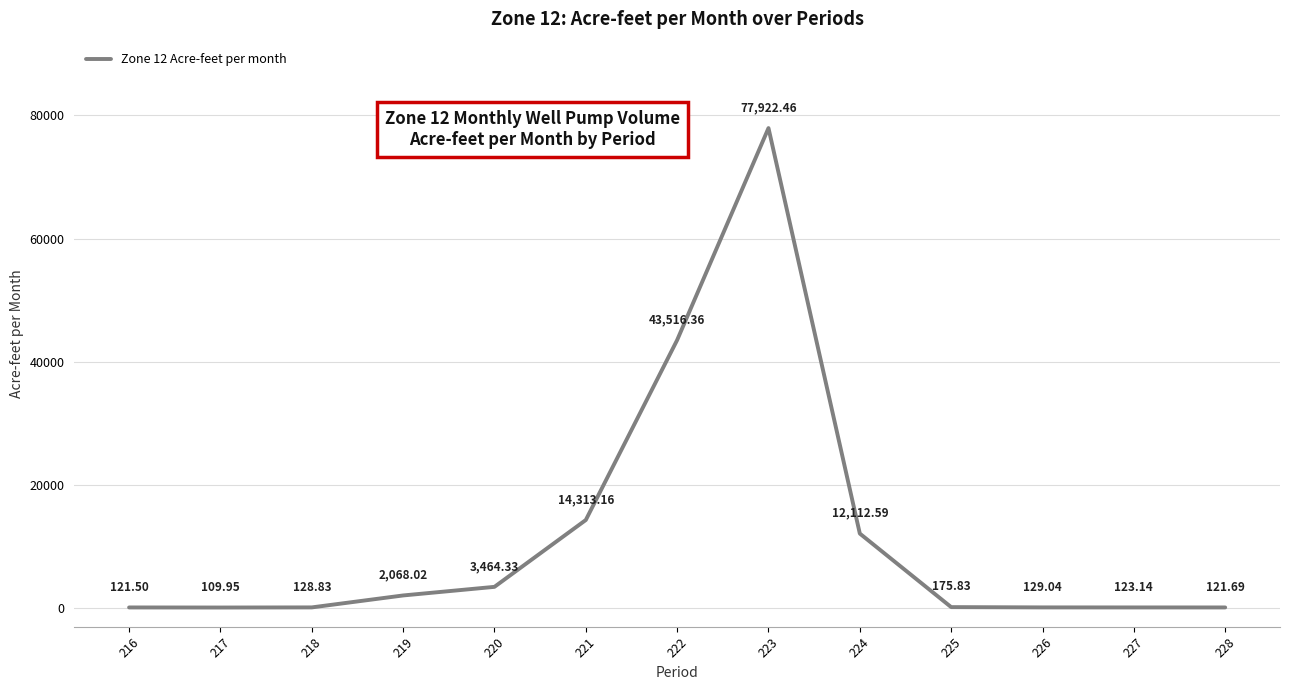

Reading right to left, transcribe all the data shown in this chart.

228=121.7	227=123.1	226=129.0	225=175.8	224=12112.6	223=77922.5	222=43516.4	221=14313.2	220=3464.3	219=2068.0	218=128.8	217=110.0	216=121.5